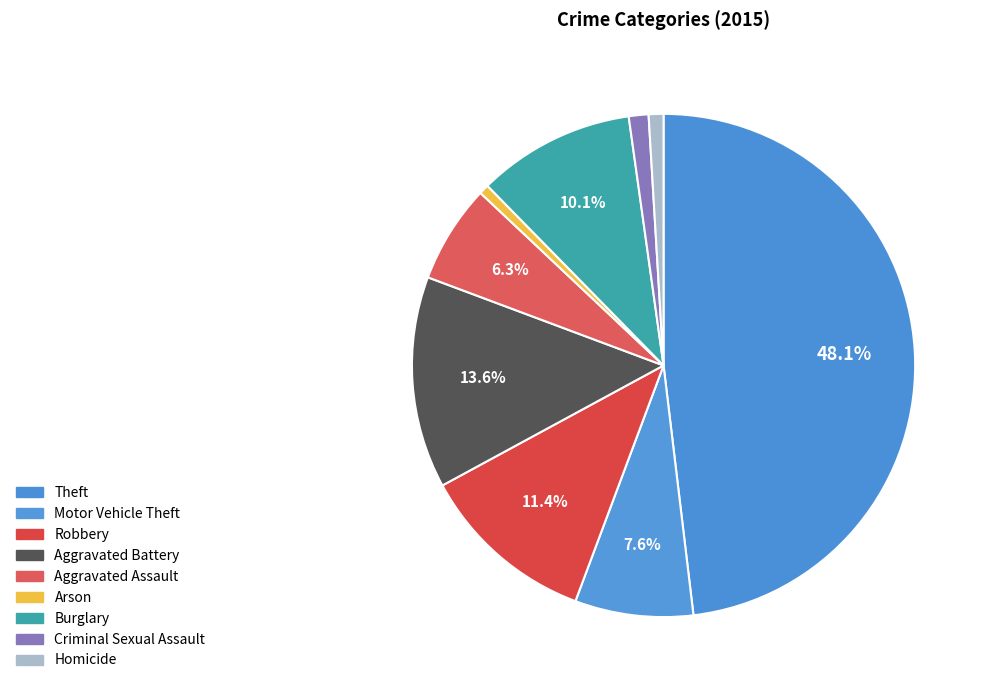

Count the number of slices in the pie.

9